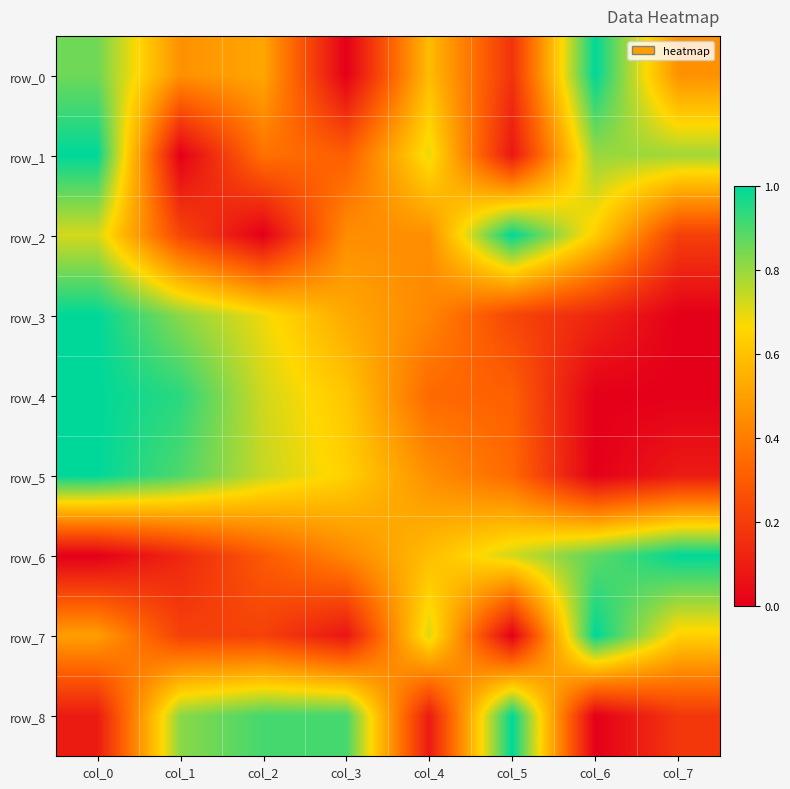

What is the approximate value of row_7 at col_7?

0.6